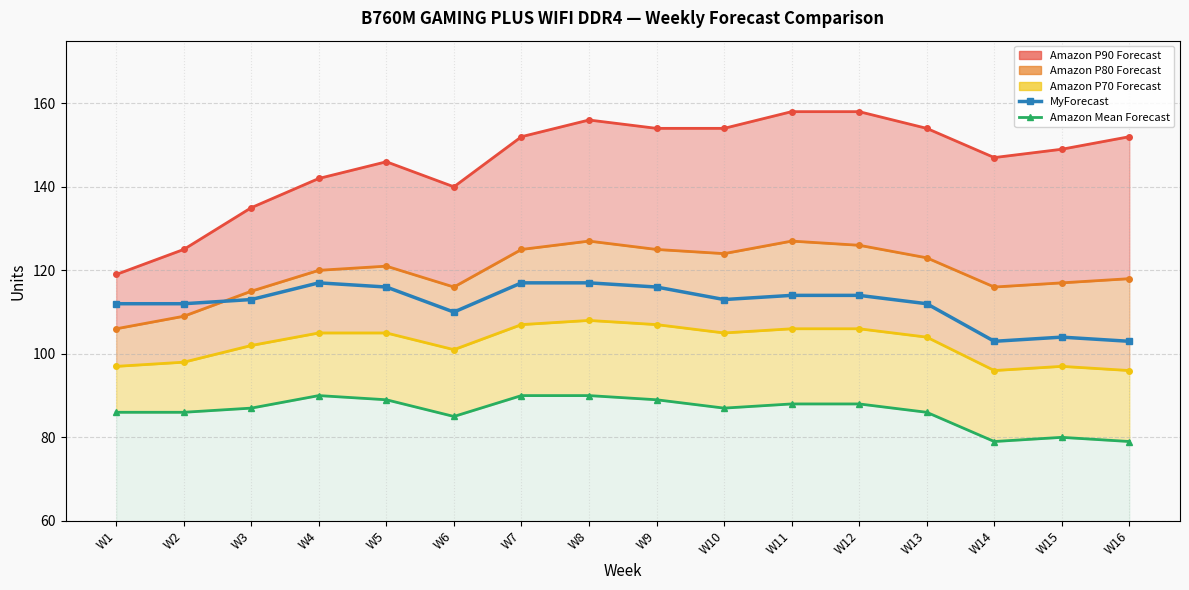

What is the sum of all Amazon P70 Forecast (line) values?

1640